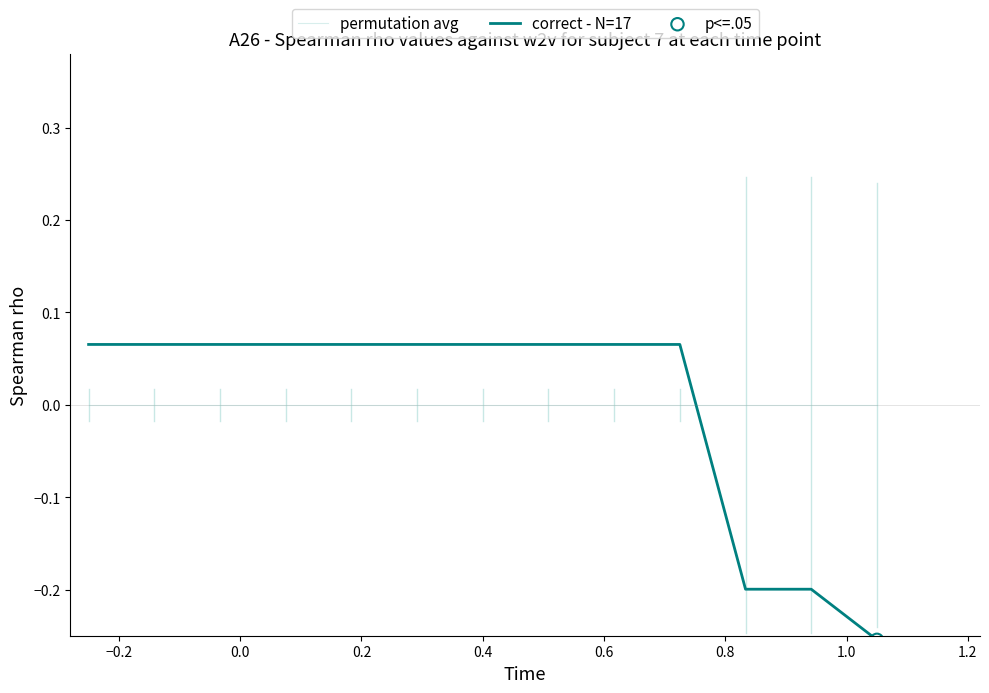

List the series in order of their peak value, lowest first.

permutation avg, correct - N=17